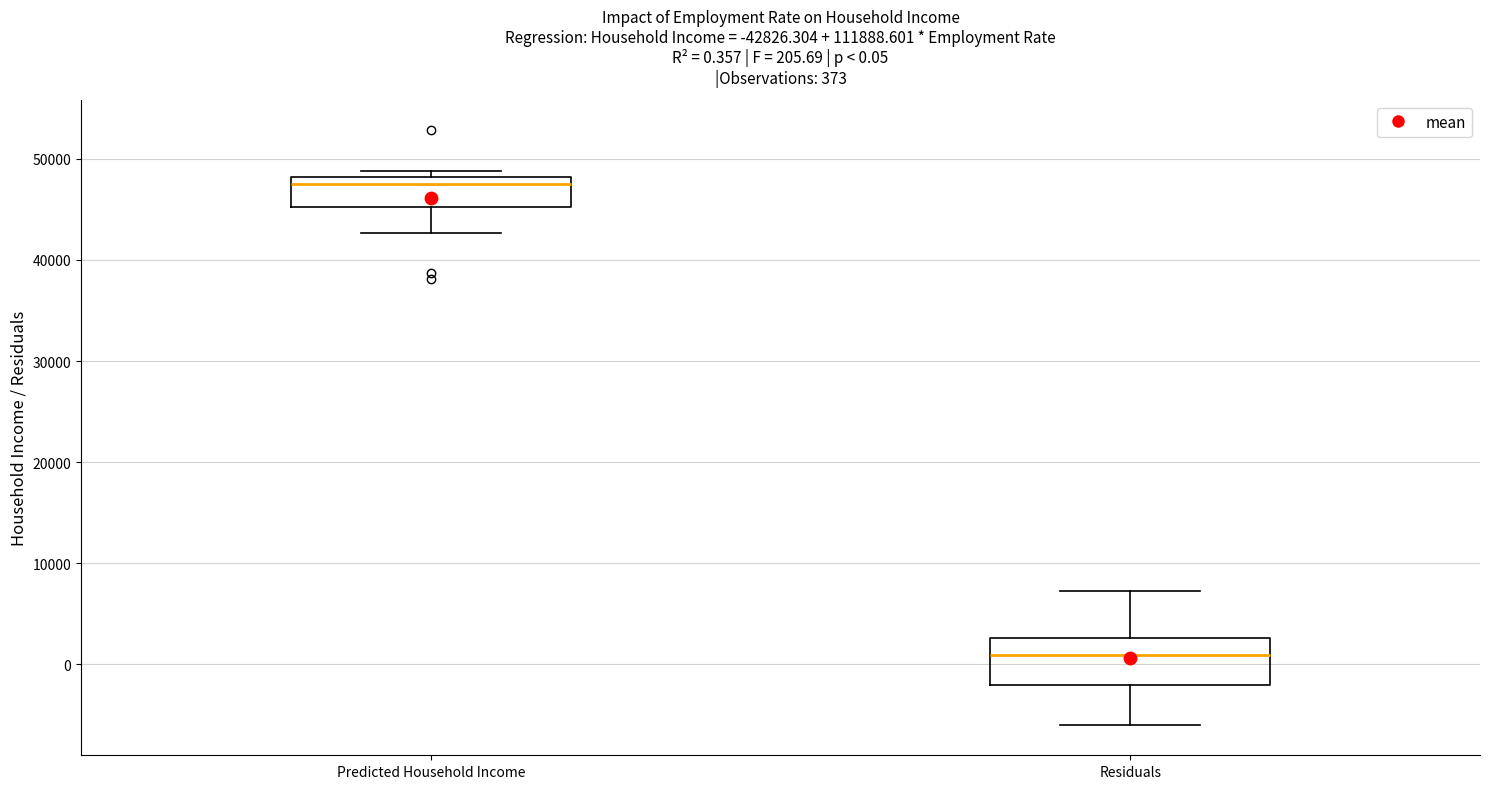

Comparing the boxes themselves (not the whiskers), which one is the tallest?

Residuals